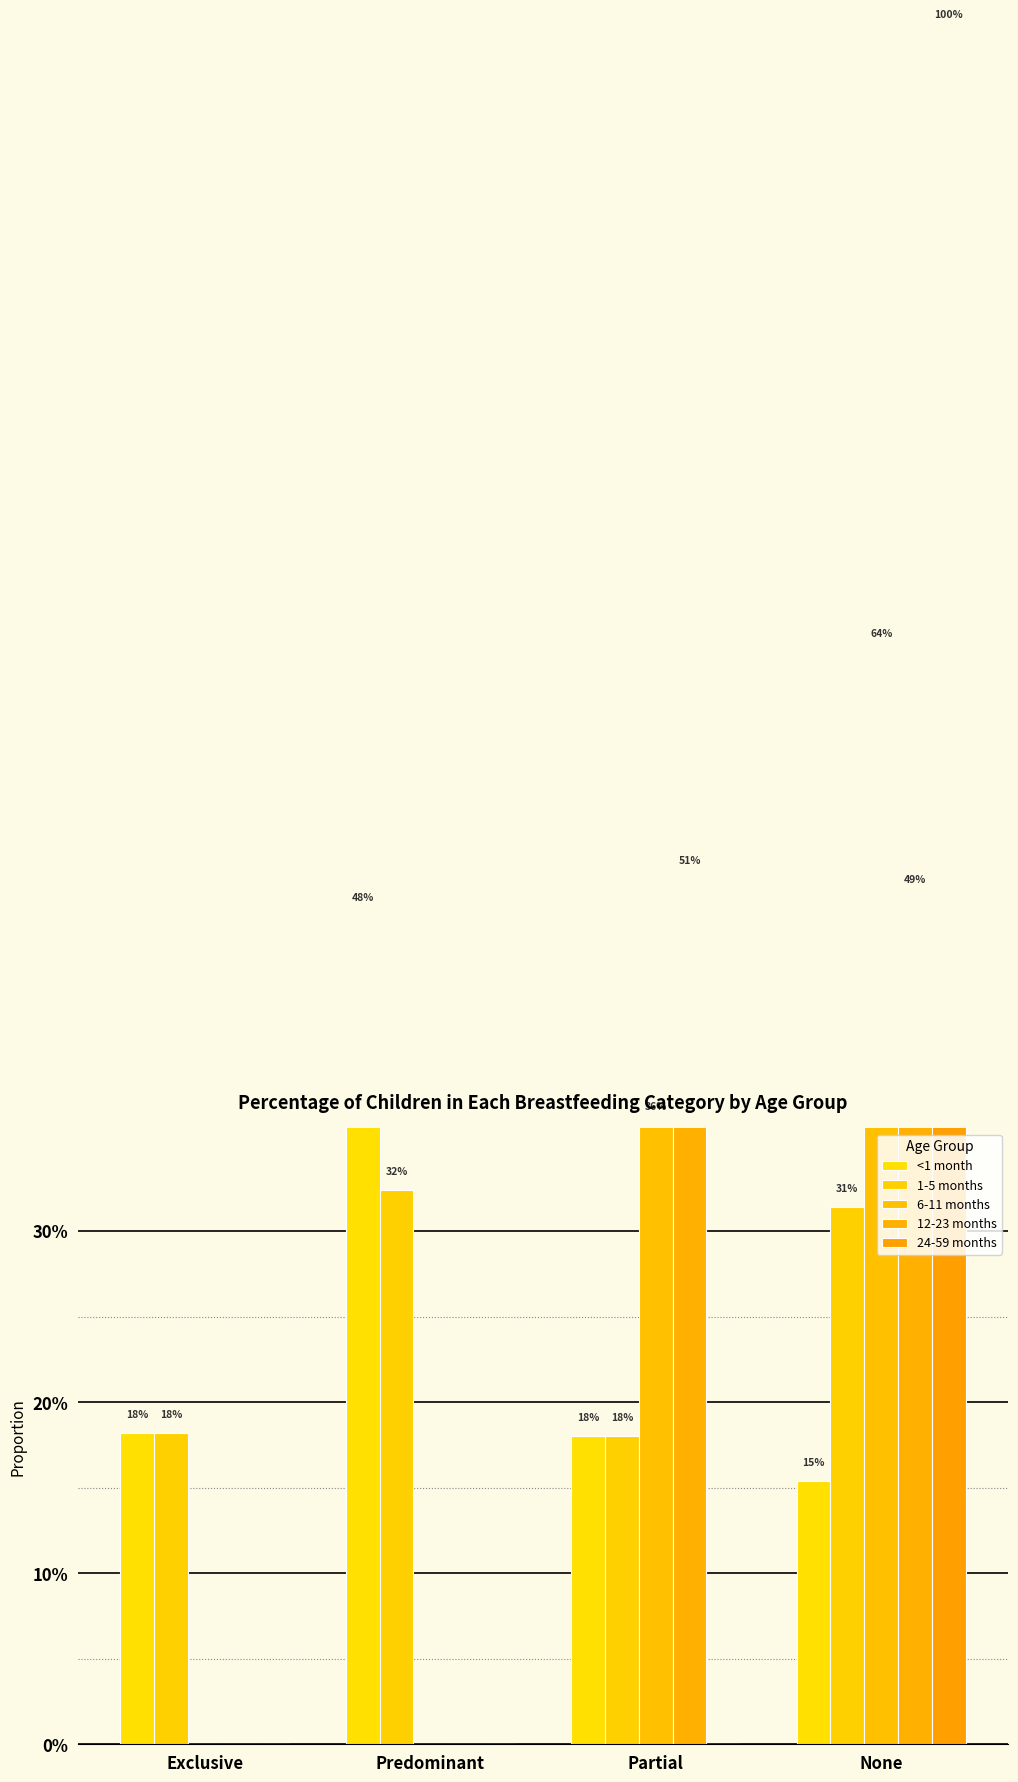

What is the maximum value shown in the chart?

1.0